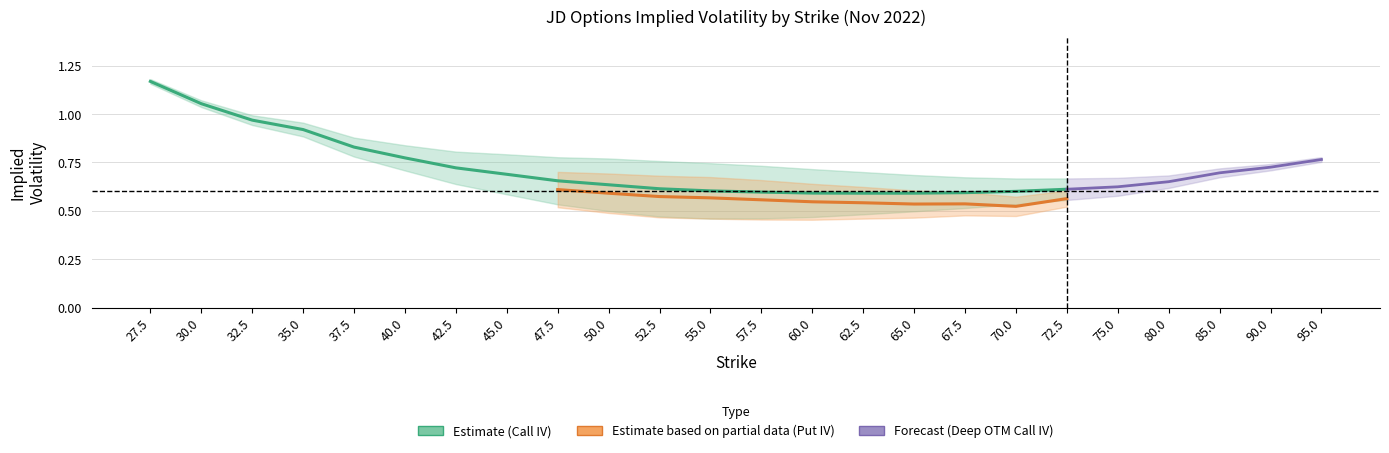

At which label does call_iv reach its minimum?

62.5